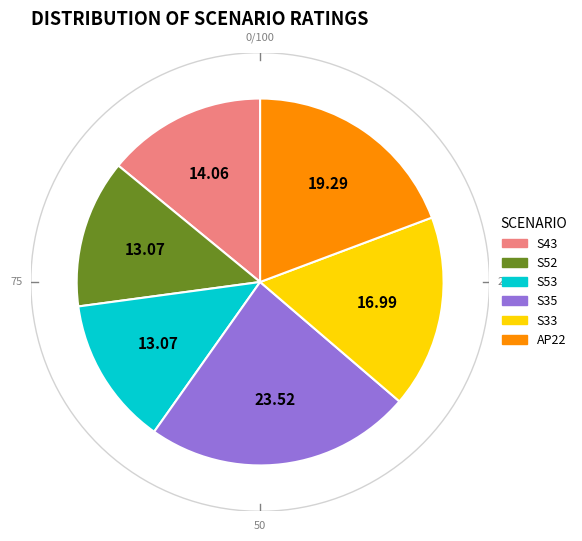

Count the number of slices in the pie.

6